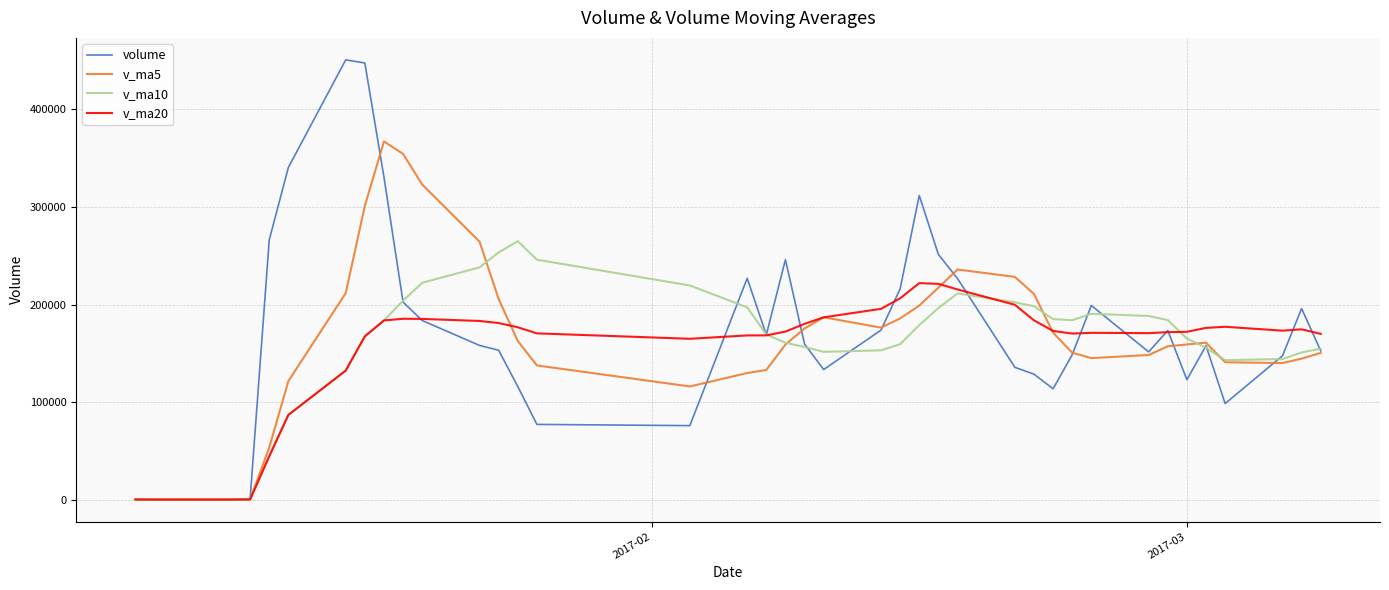

True or false: v_ma5 has more than 1 points higher than both neighbors.

True